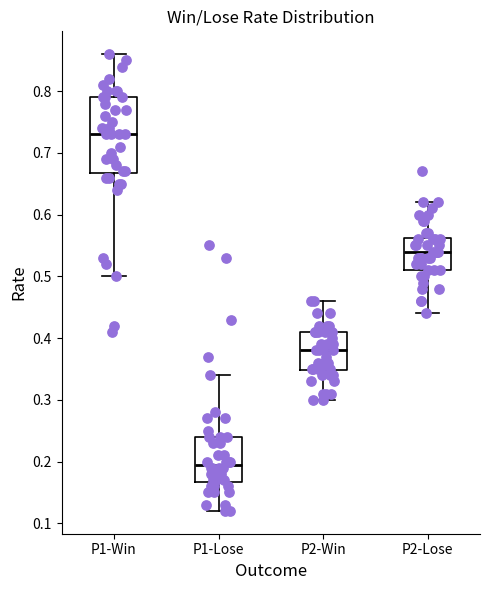

Which box has the highest median line?

P1-Win